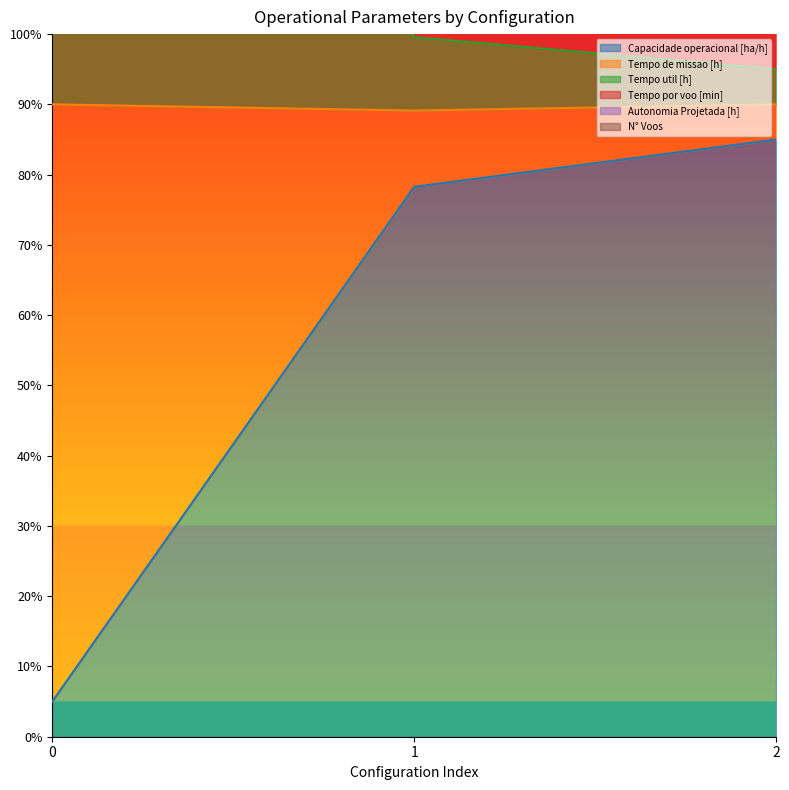

What is the difference between the highest and lowest values at 2?

180.0